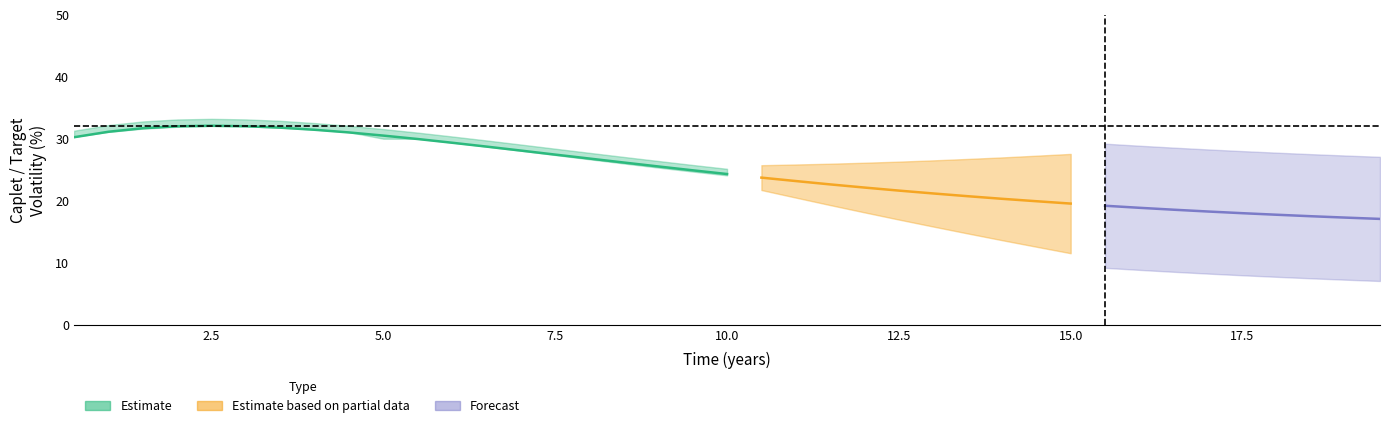

Which has a higher value, 22 or 10?

10